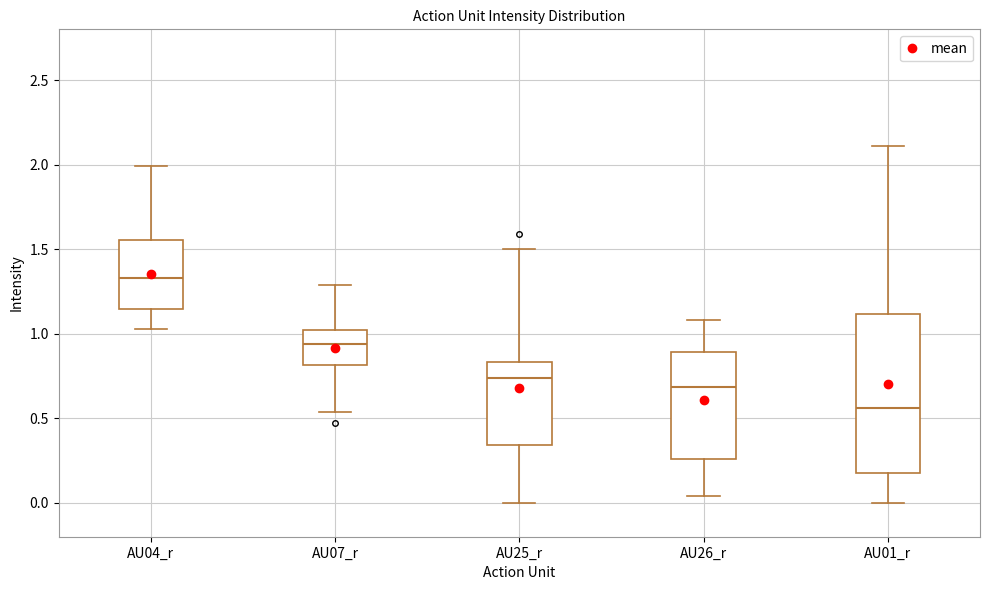

Reading left to right, read every box against the y-axis: the position of its median line, the range the box covers, and the ends of its whiskers. The values are not printed on the chart, so give them approximately, as read against the axis.

AU04_r: median 1.35, box 1.15 to 1.55, whiskers 1.05 to 2.00
AU07_r: median 0.95, box 0.80 to 1.05, whiskers 0.55 to 1.30
AU25_r: median 0.75, box 0.35 to 0.85, whiskers 0.00 to 1.50
AU26_r: median 0.70, box 0.25 to 0.90, whiskers 0.05 to 1.10
AU01_r: median 0.55, box 0.20 to 1.10, whiskers 0.00 to 2.10